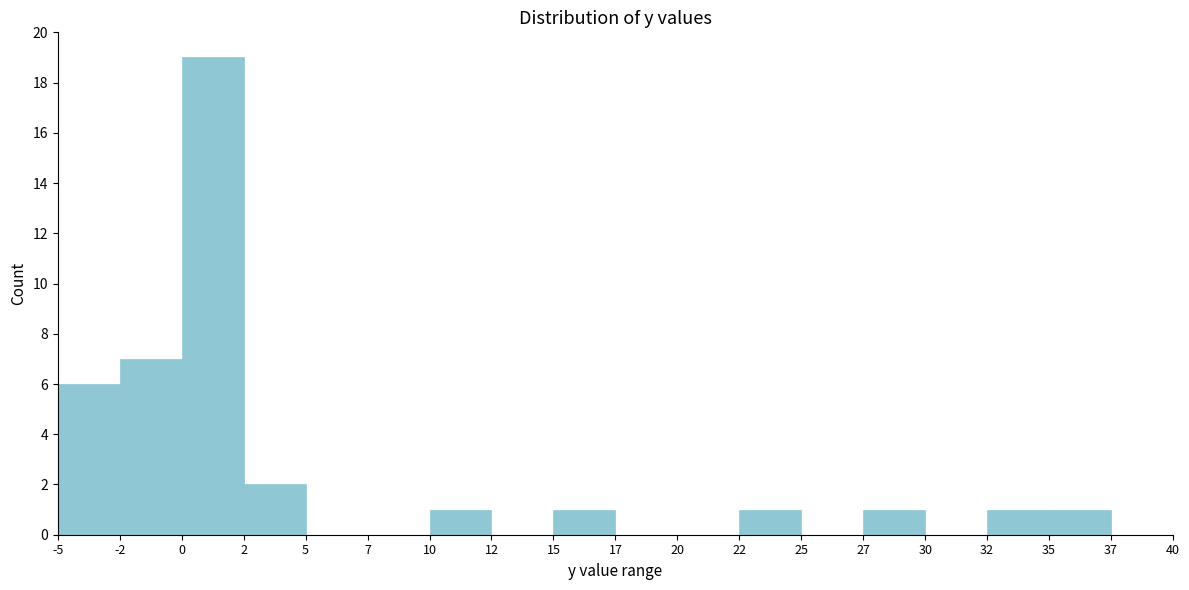

Reading left to right, what are all the values shown in this chart?

-5=6	-2=7	0=19	2=2	5=0	7=0	10=1	12=0	15=1	17=0	20=0	22=1	25=0	27=1	30=0	32=1	35=1	37=0